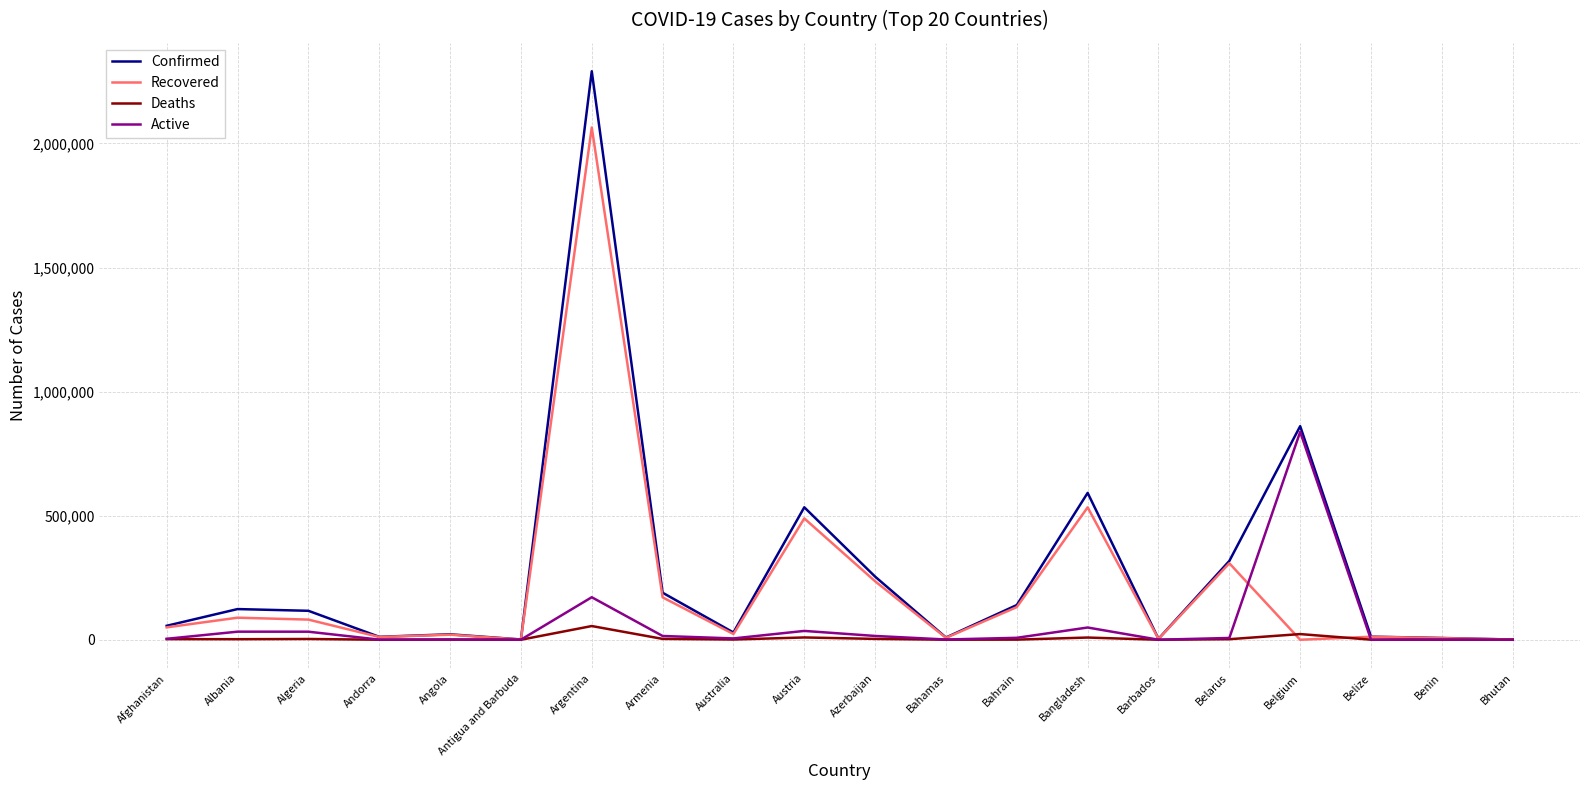

List the series in order of their overall mean, lowest first.

Deaths, Active, Recovered, Confirmed